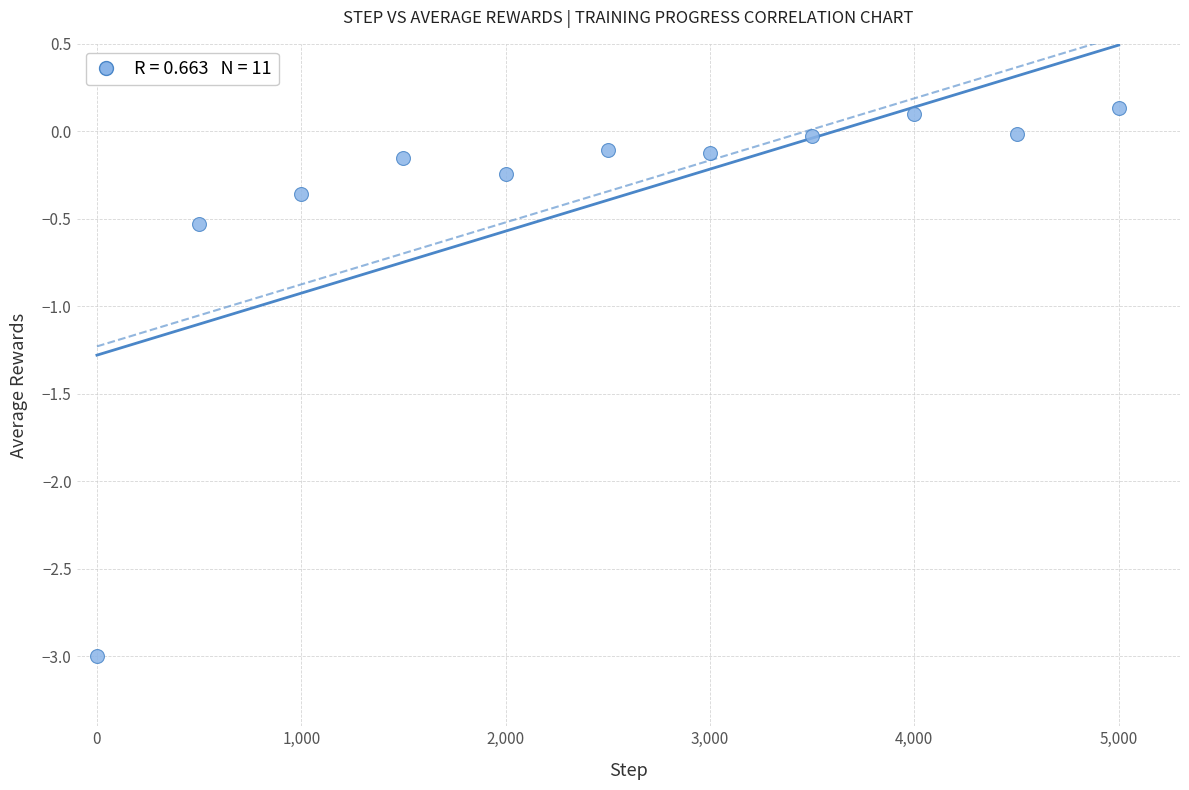

What is the range of Y values (max minus min)?

3.1